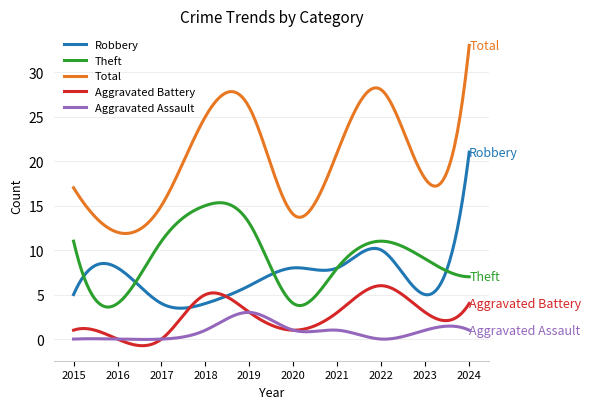

True or false: Total and Theft intersect in this chart.

False